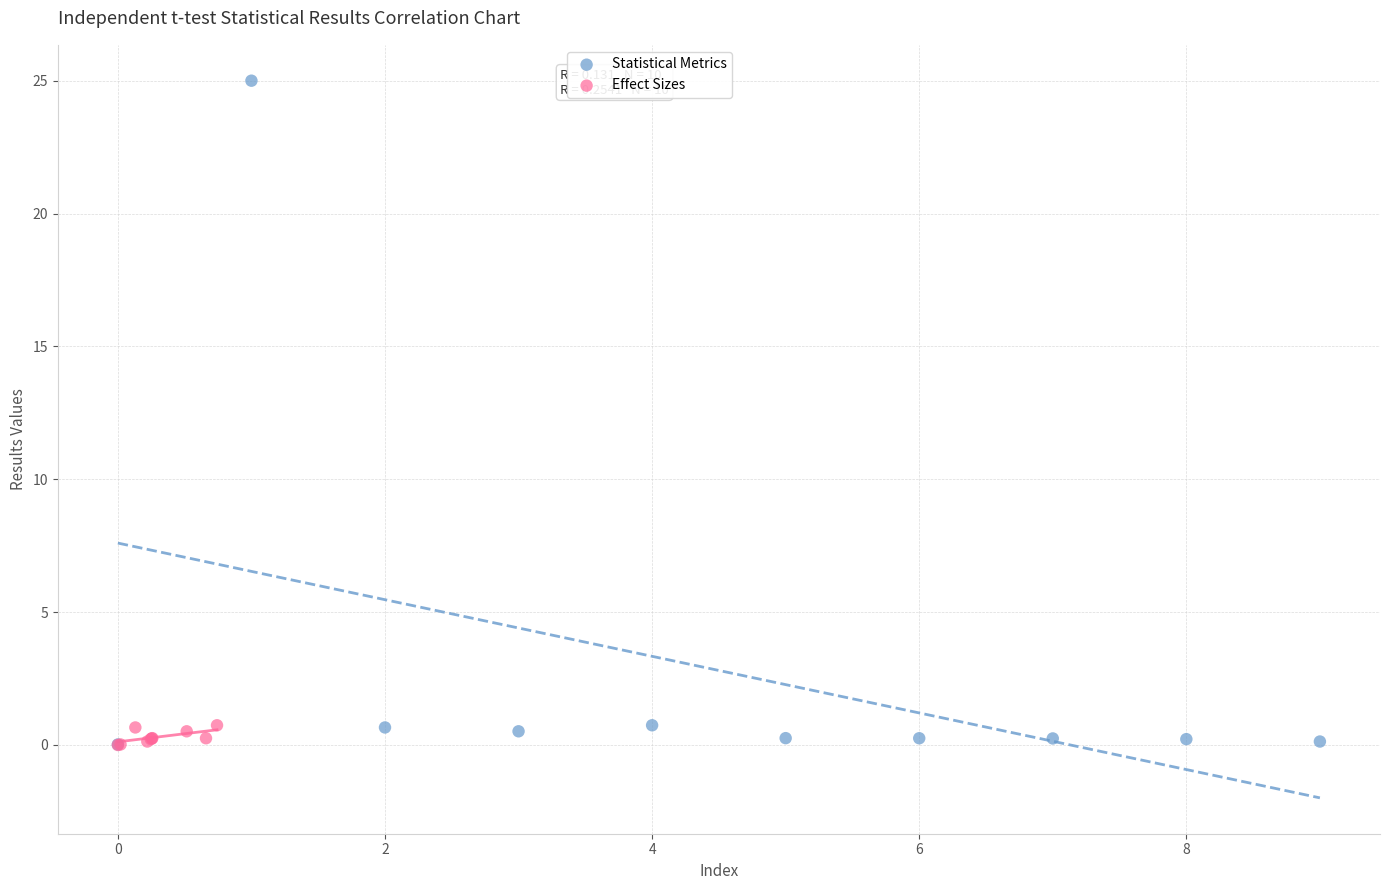

Which series contains the highest Y value?

Statistical Metrics